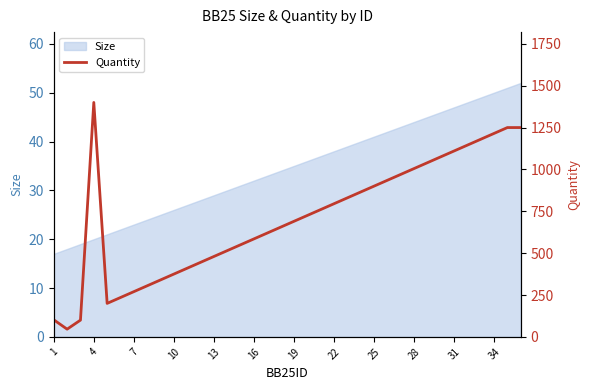

True or false: Size has a value of 32 at 16.

True